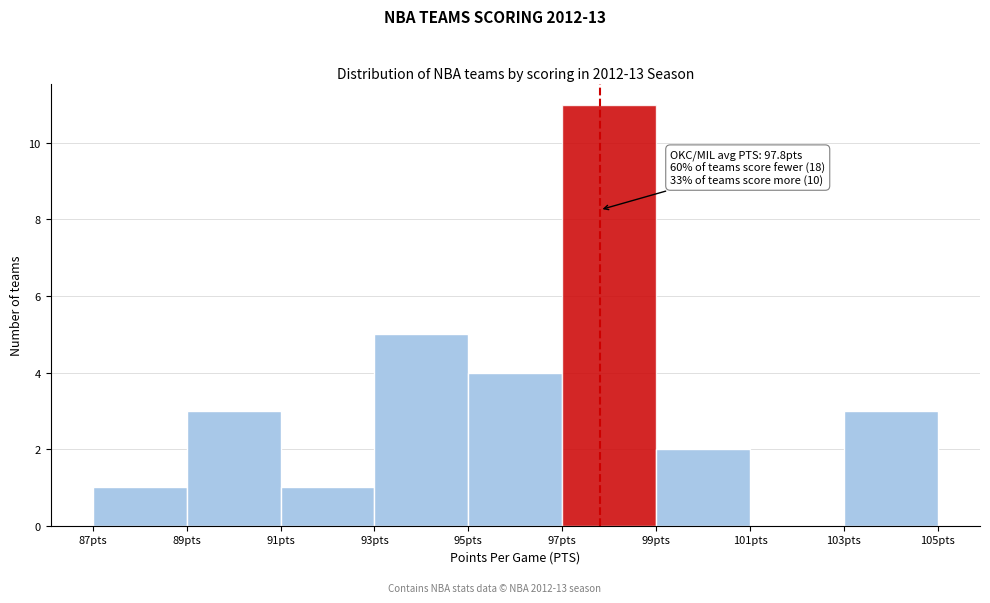

Over which range of the x-axis is the bar tallest?

97 to 99